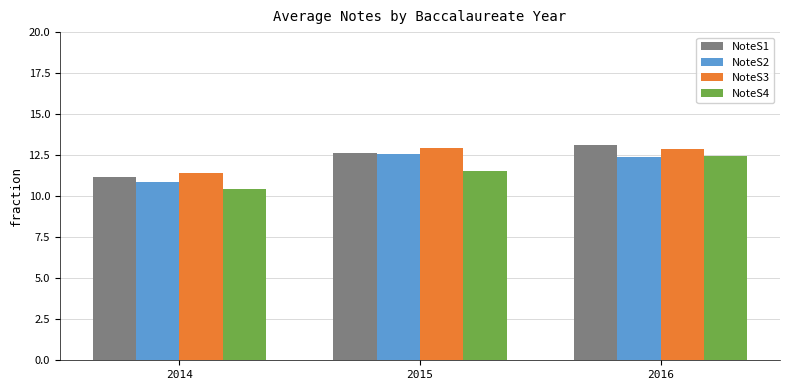

What is the difference between the NoteS4 values at 2015 and 2014?

1.1